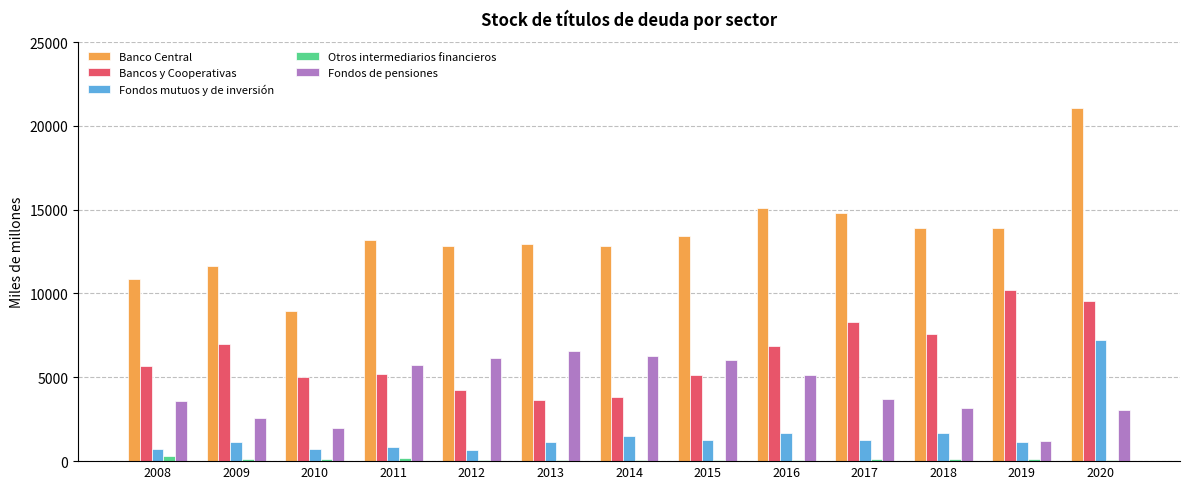

Which category has the highest value across all series?

2020